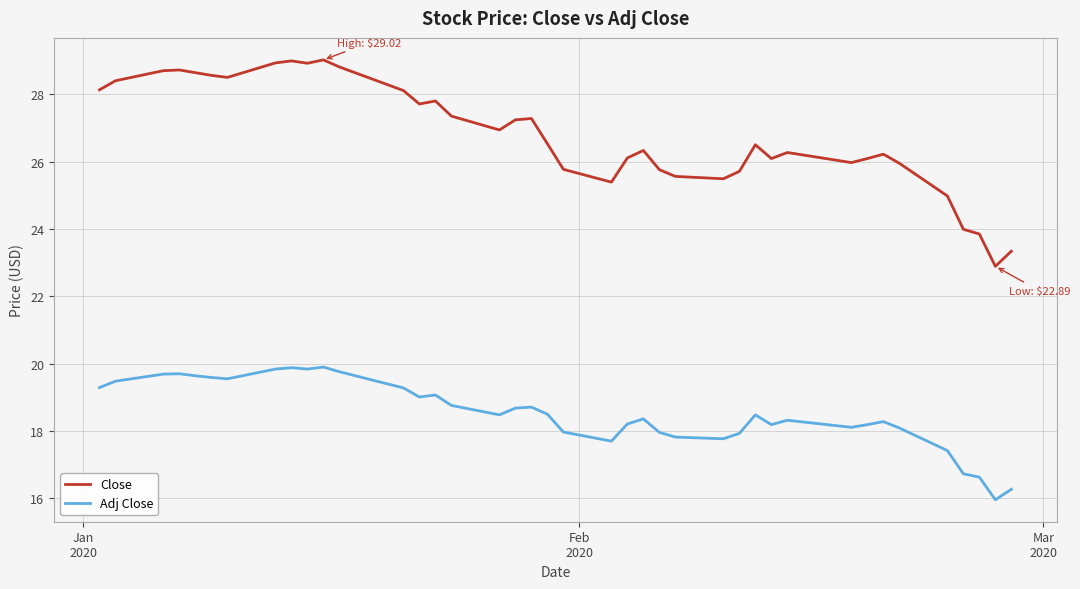

List the series in order of their overall mean, highest first.

Close, Adj Close